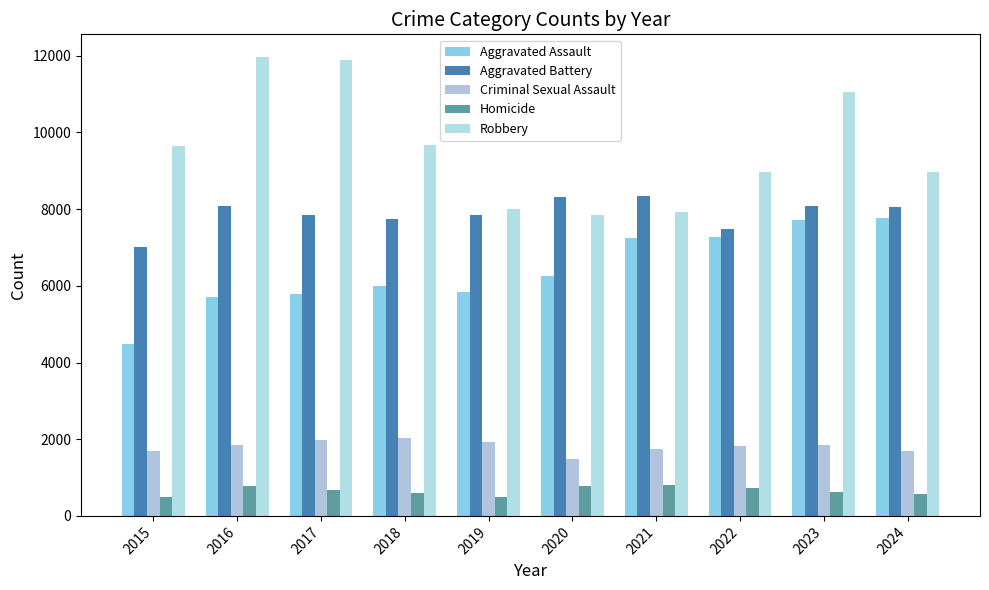

What is the smallest value displayed?

496